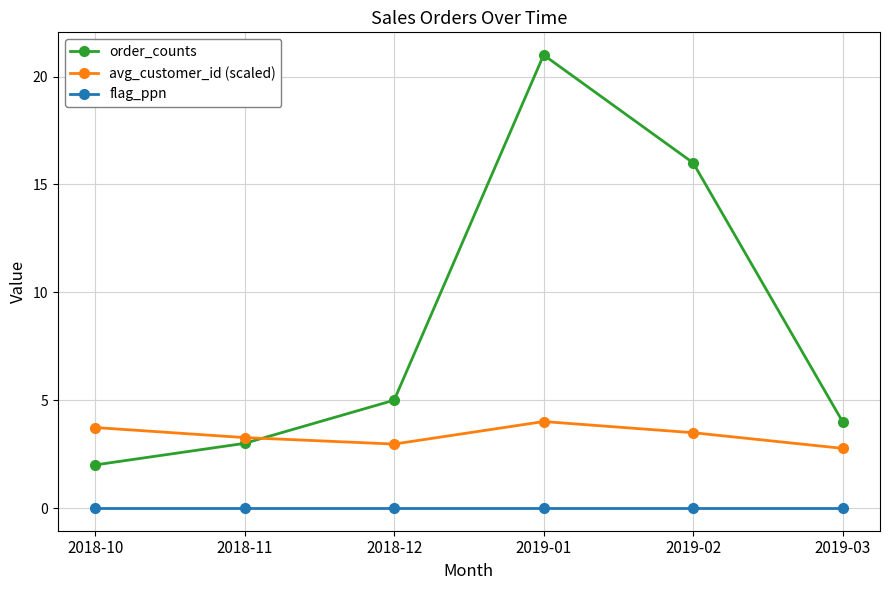

Count the number of categories in the chart.

6